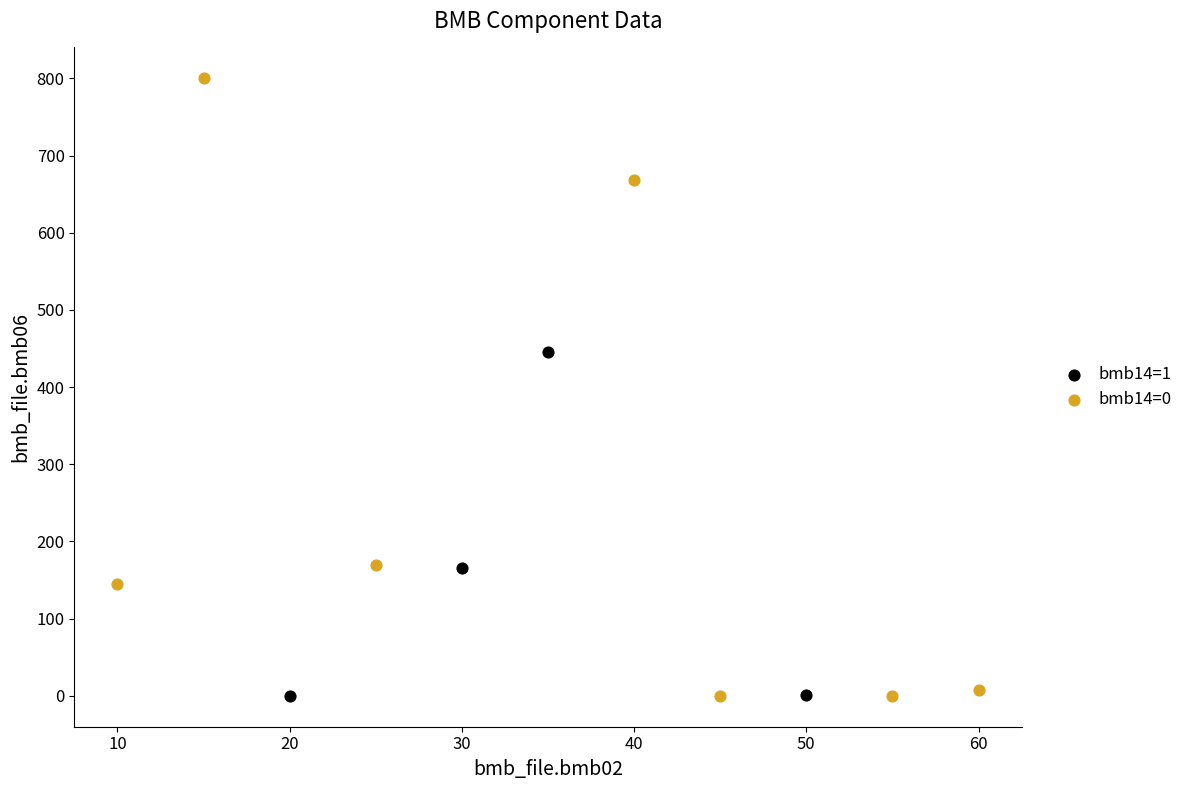

Which series reaches the maximum Y coordinate?

bmb14=0